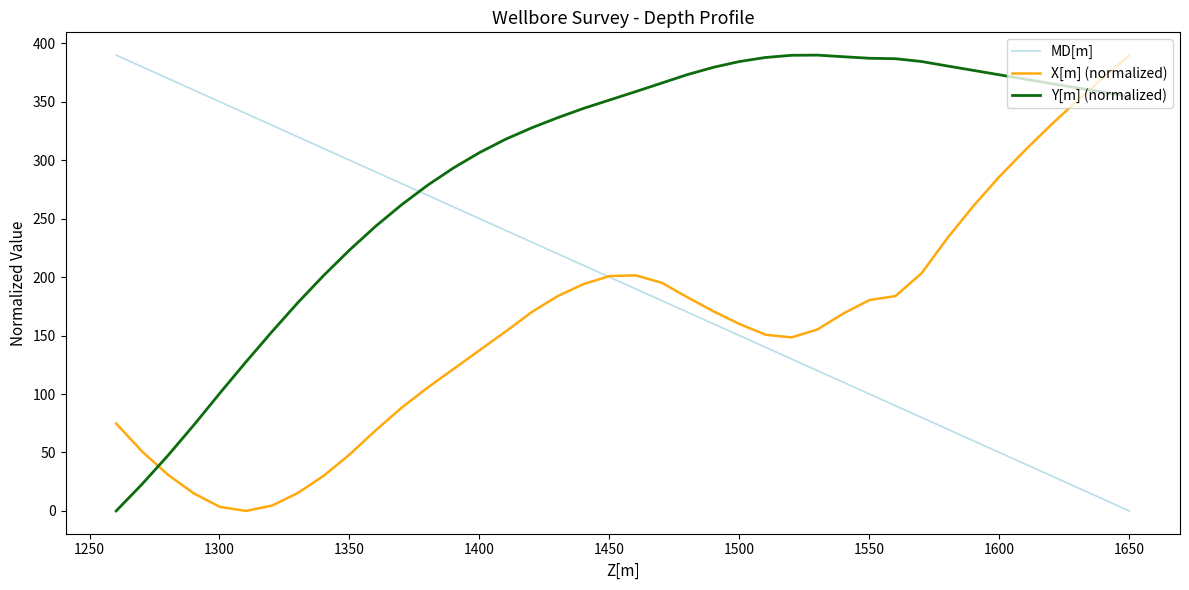

True or false: Y[m] (normalized) has a value of 238.0 at 1650.

False